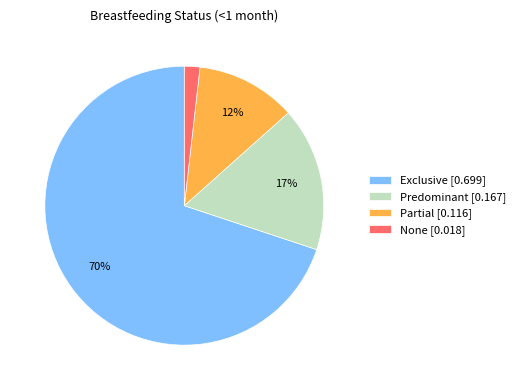

To the nearest percent, what is the average slice percentage?

25%